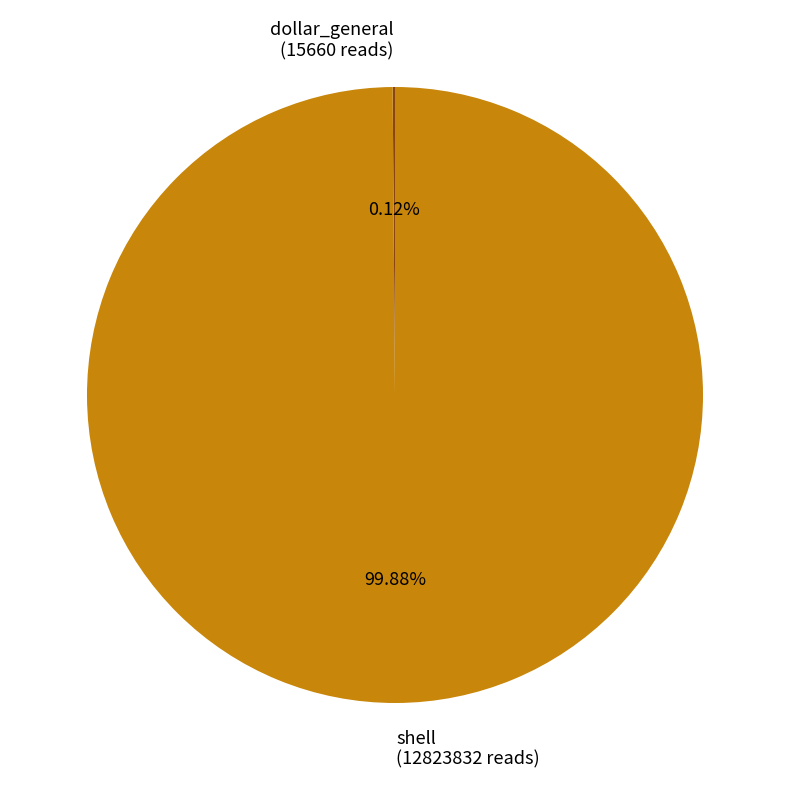

To the nearest percent, what is the difference between the largest and smallest slice percentages?

100%